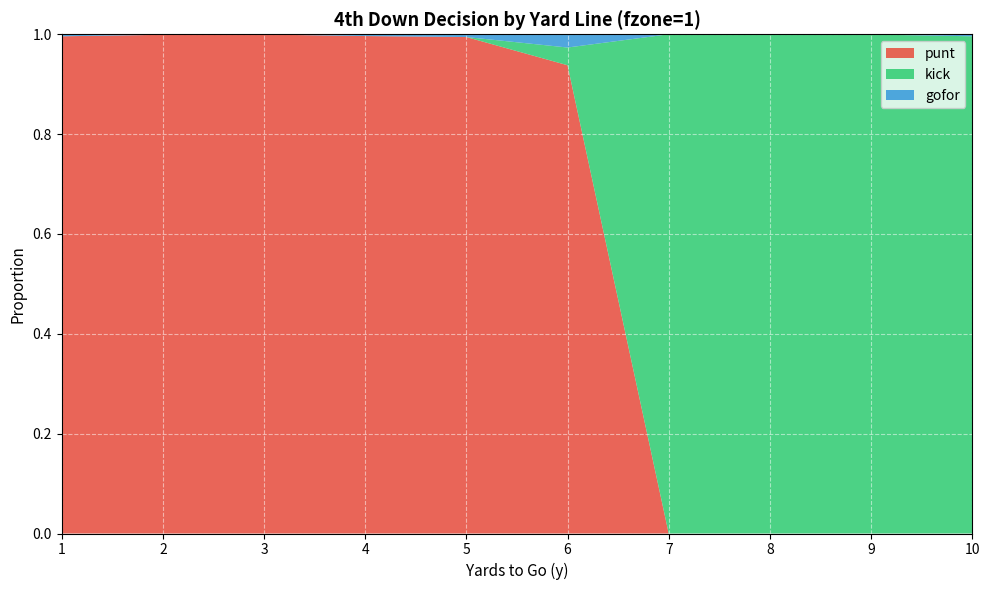

Reading left to right, transcribe all the data shown in this chart.

punt: 1=1.0	2=1.0	3=1.0	4=1.0	5=1.0	6=0.9	7=0.0	8=0.0	9=0.0	10=0.0
kick: 1=0.0	2=0.0	3=0.0	4=0.0	5=0.0	6=0.0	7=1.0	8=1.0	9=1.0	10=1.0
gofor: 1=0.0	2=0.0	3=0.0	4=0.0	5=0.0	6=0.0	7=0.0	8=0.0	9=0.0	10=0.0